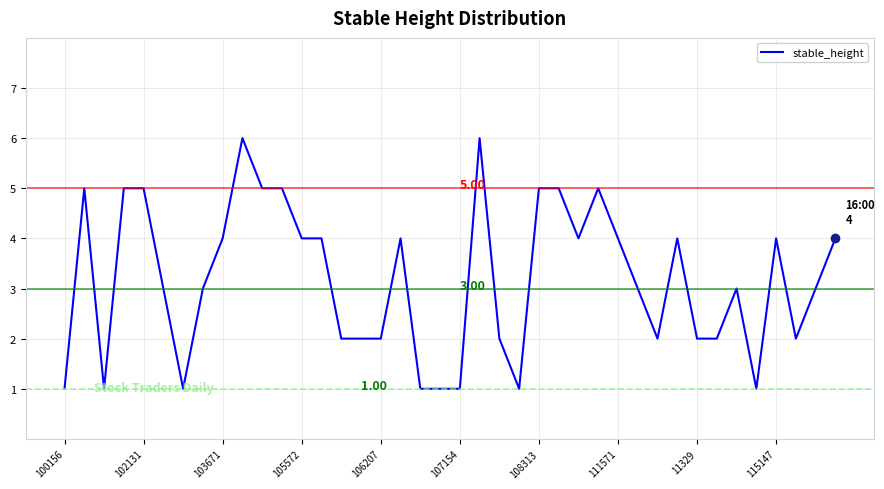

True or false: there are more than 1 points higher than both neighbors.

True